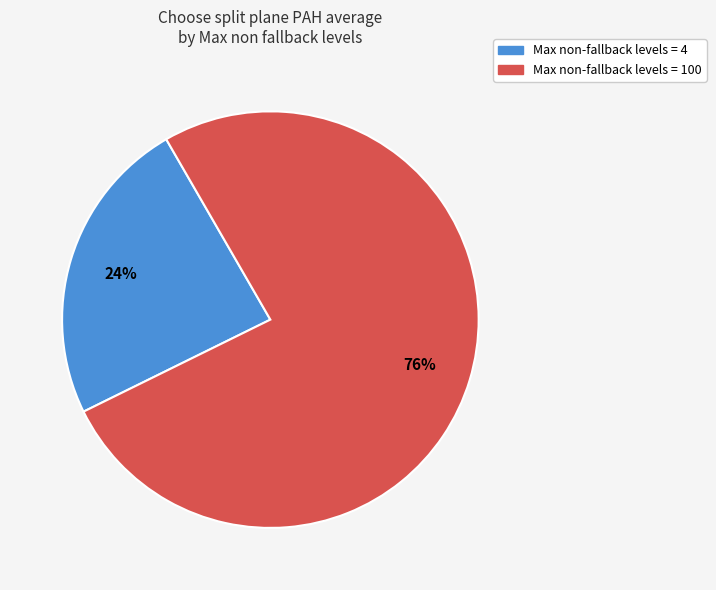

Count the number of slices in the pie.

2